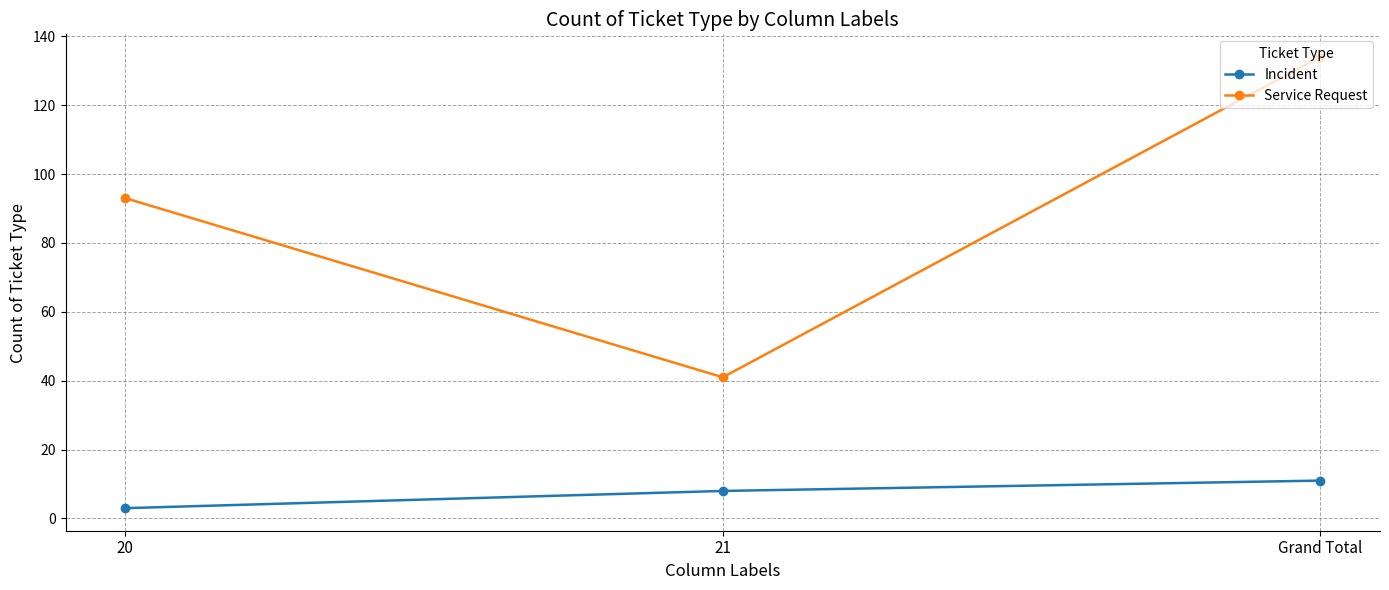

Does the chart have visible grid lines?

Yes